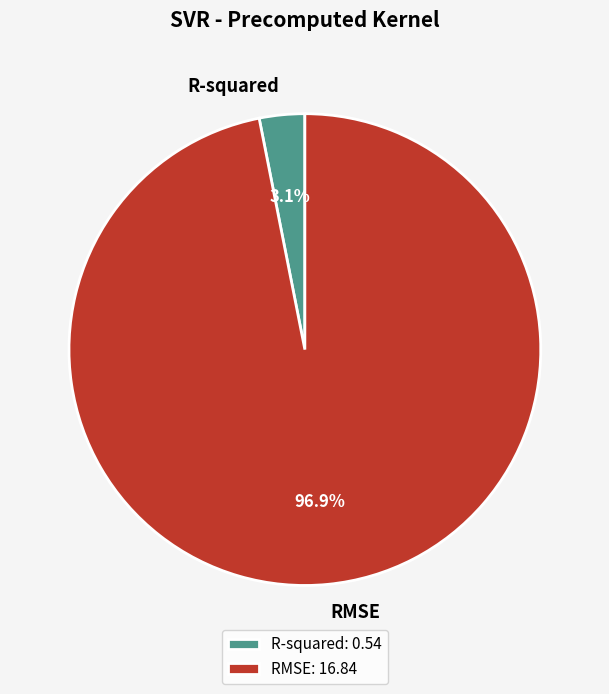

How many slices are in this pie chart?

2